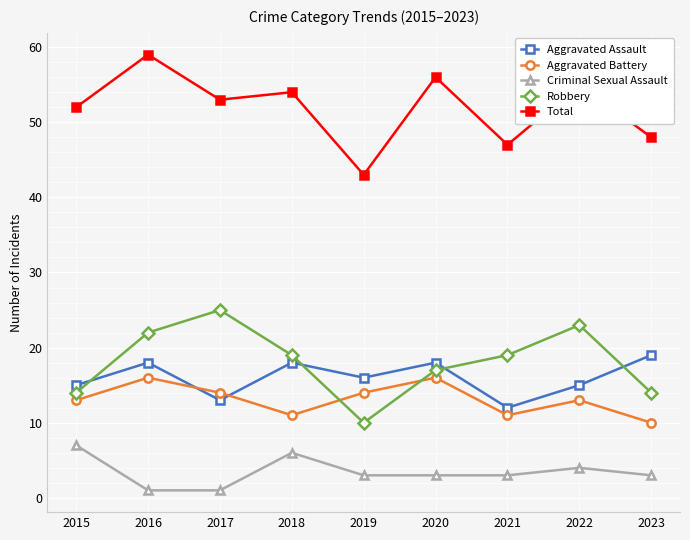

Rank the series by their maximum value, from highest to lowest.

Total, Robbery, Aggravated Assault, Aggravated Battery, Criminal Sexual Assault